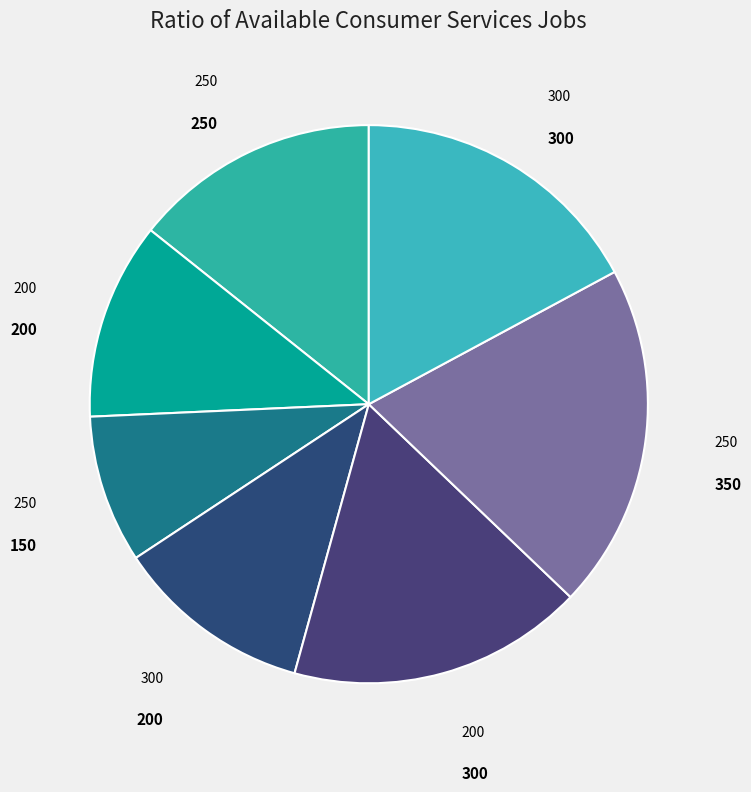

How many slices are in this pie chart?

7